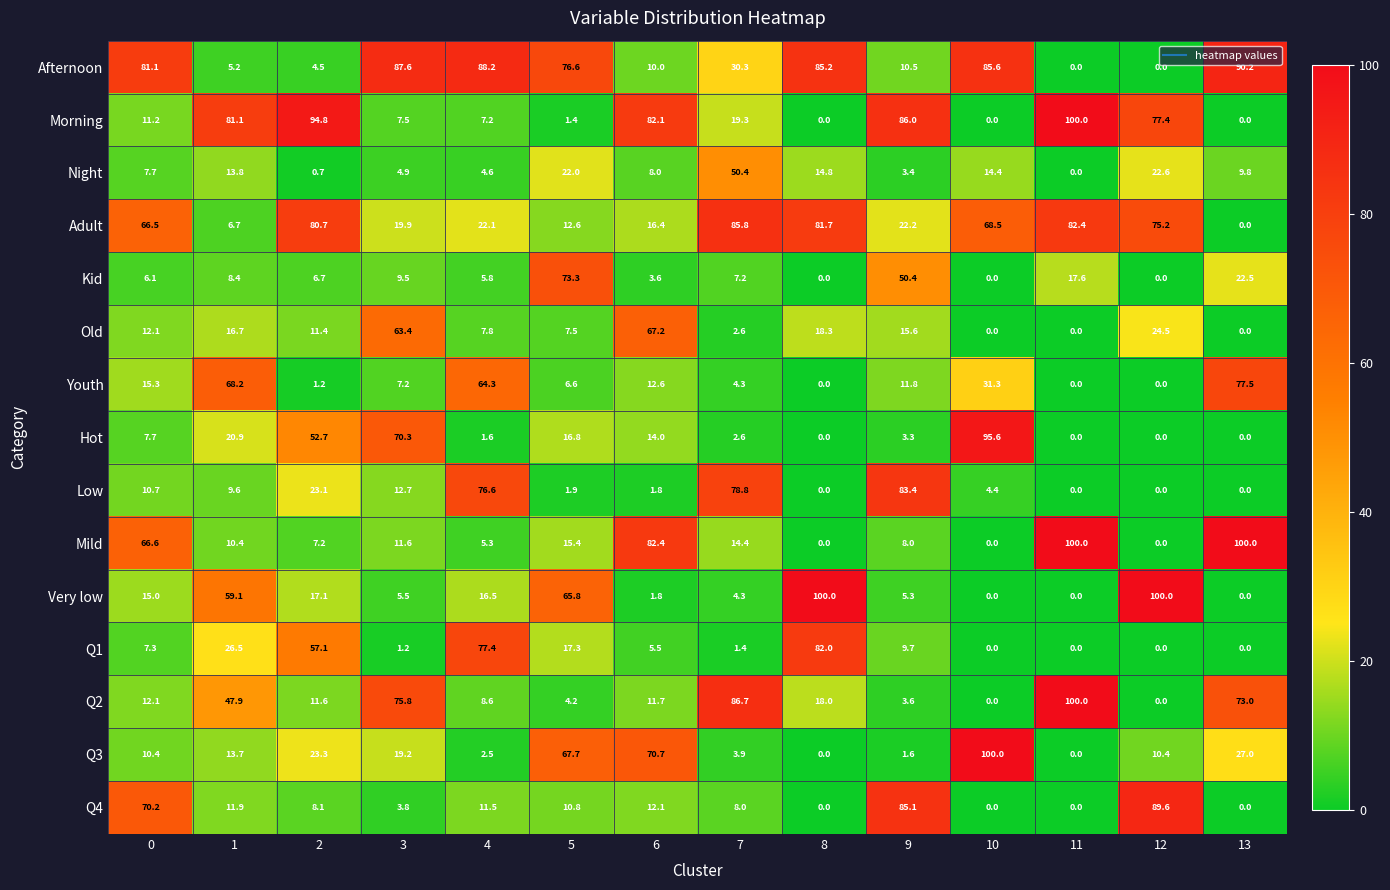

True or false: Mild has a value of 40.2 at 10.

False